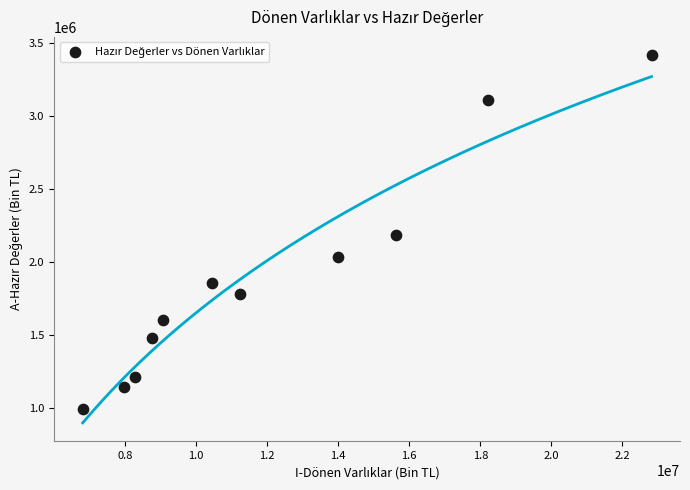

What is the range of Y values (max minus min)?

2427915.7